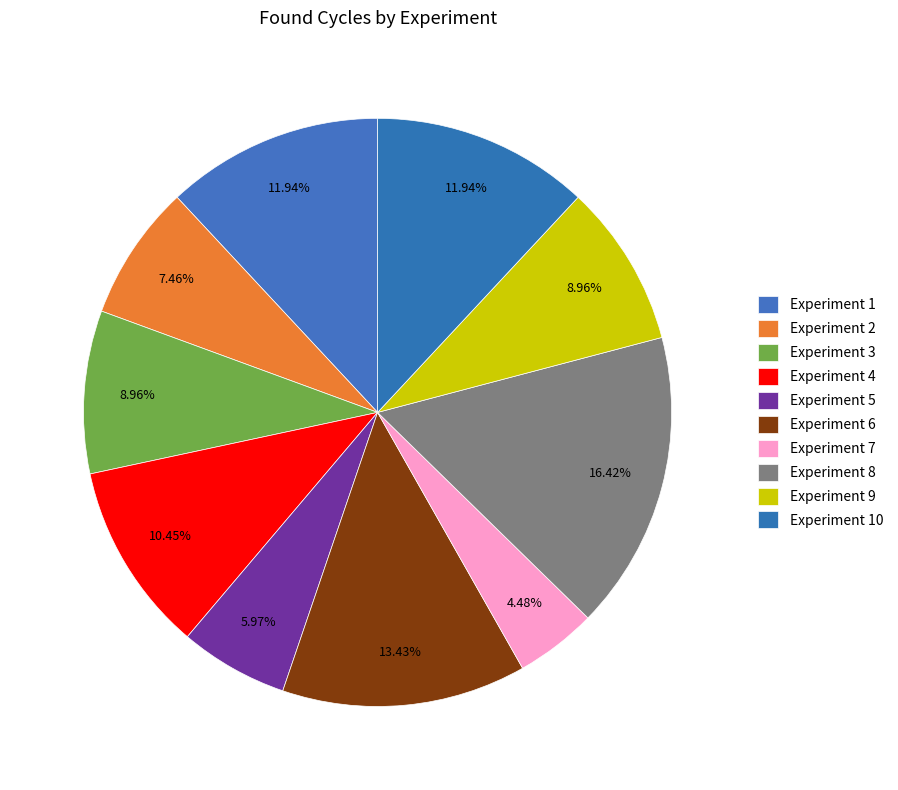

How much of the chart is everything except Experiment 7?

95.5%